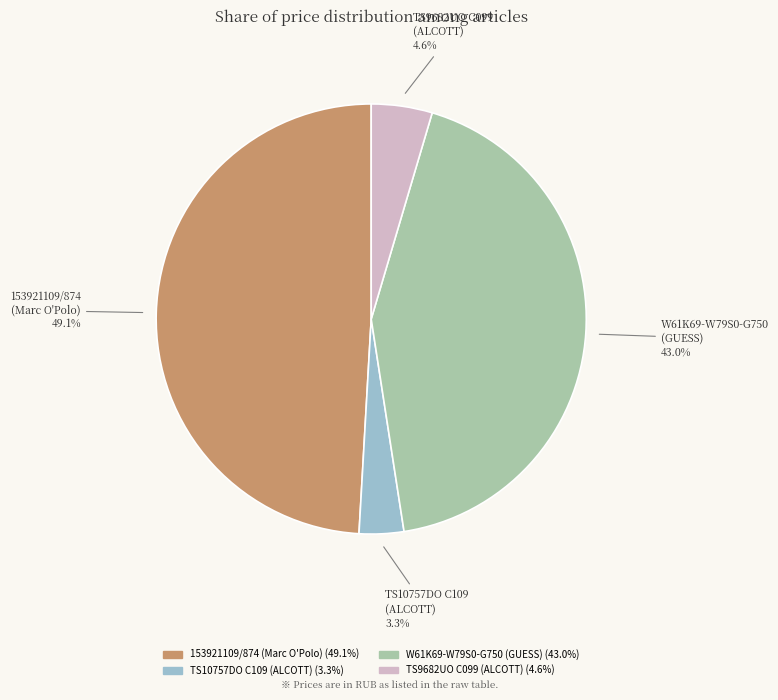

Rank the categories by value from lowest to highest.

TS10757DO C109 (ALCOTT), TS9682UO C099 (ALCOTT), W61K69-W79S0-G750 (GUESS), 153921109/874 (Marc O'Polo)